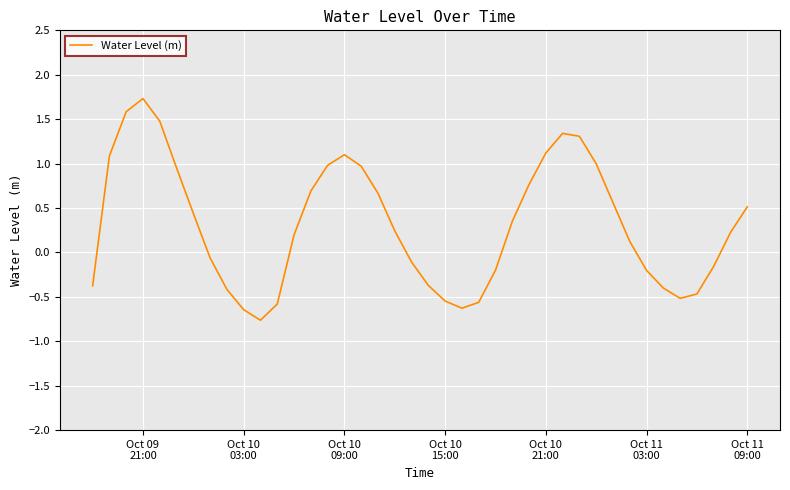

What is the difference between the maximum and minimum values?

2.5